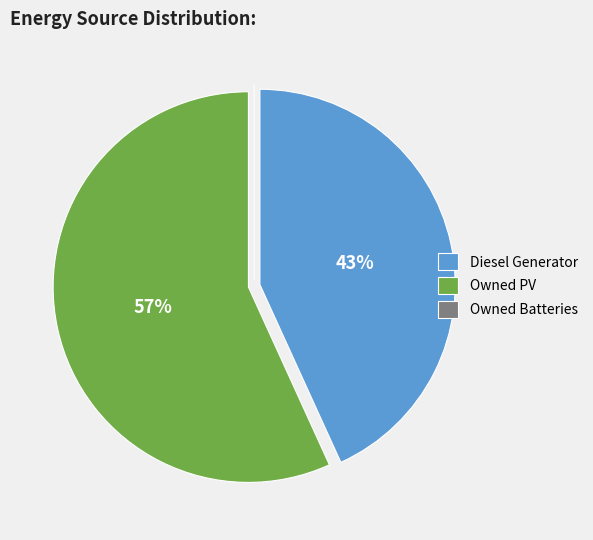

Is it true that Owned PV is 69% of the pie?

False